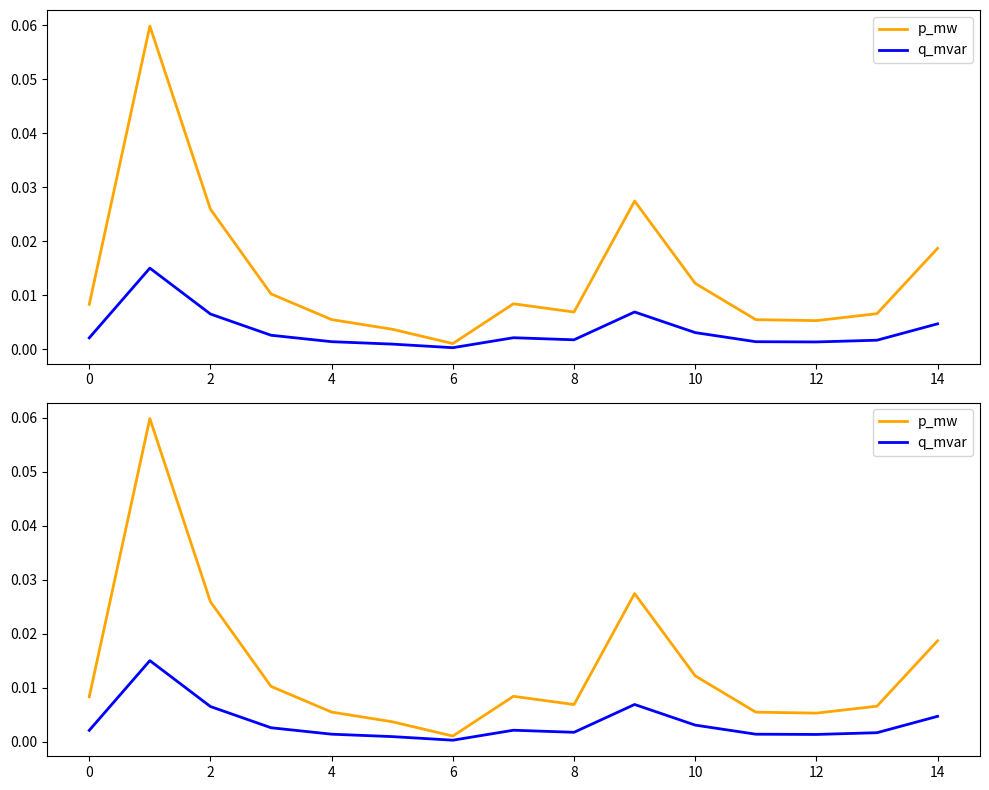

List the series in order of their peak value, lowest first.

q_mvar, p_mw